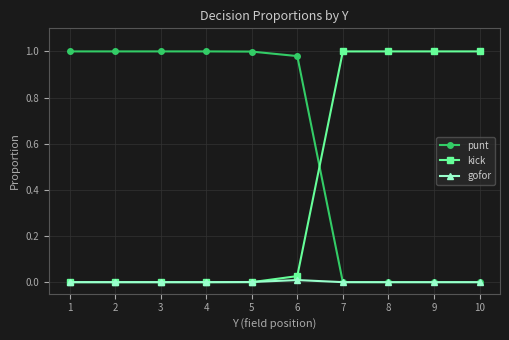

List the series in order of their overall mean, lowest first.

gofor, kick, punt